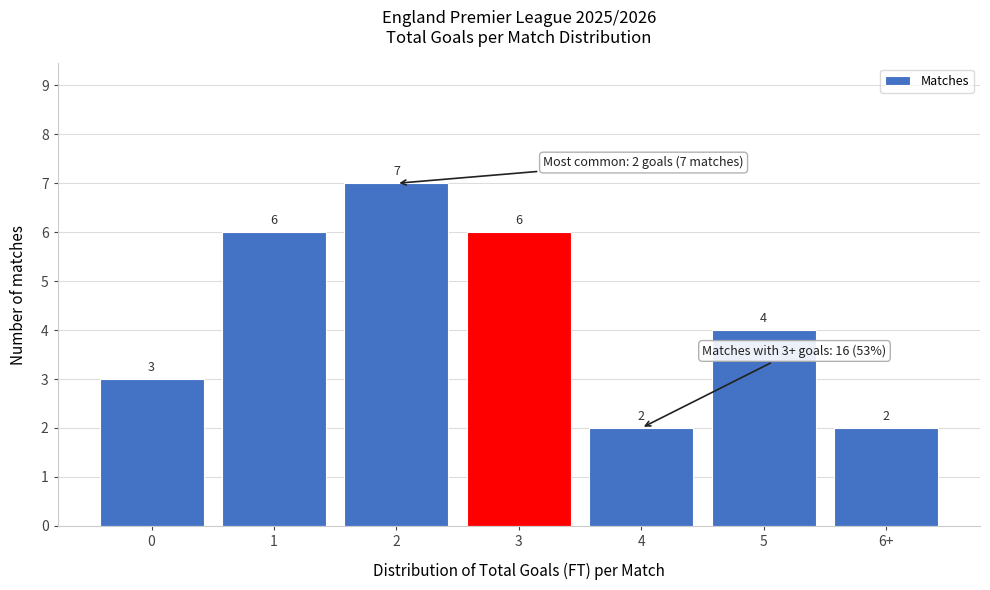

Reading left to right, transcribe all the data shown in this chart.

3	6	7	6	2	4	2